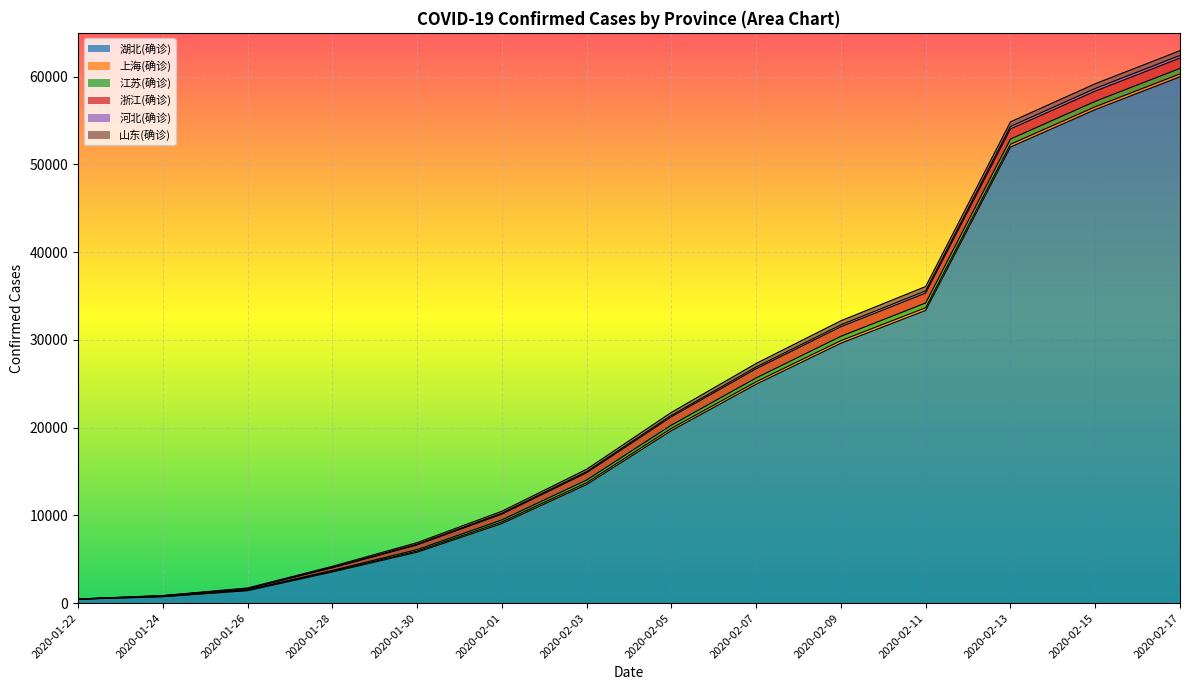

The value of 浙江(确诊) at 2020-01-26 is 83. True or false?

False